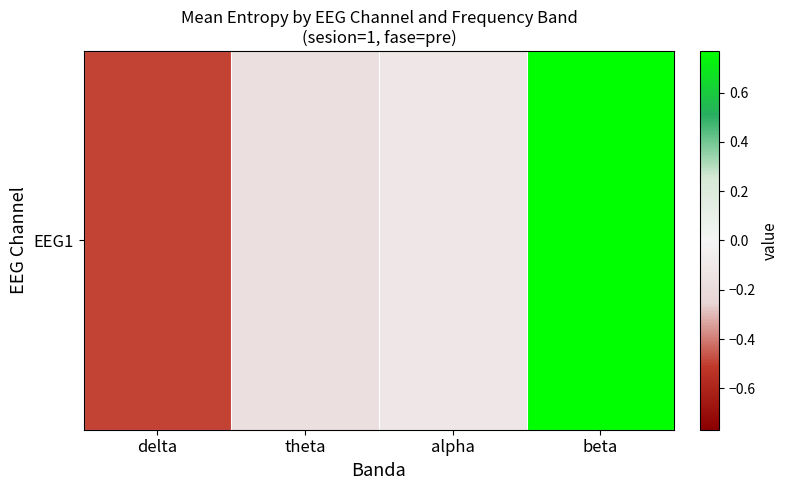

Which category has the highest value across all series?

beta